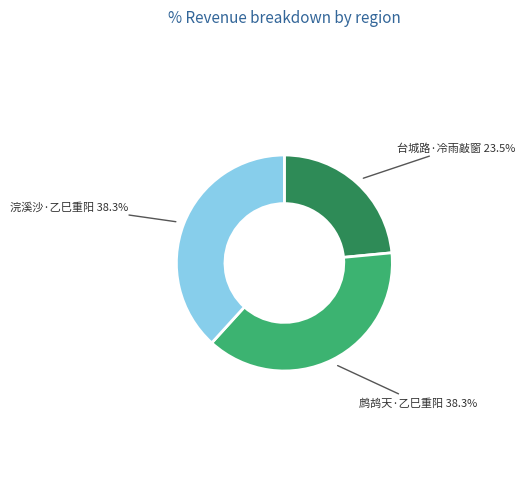

Is there a majority slice in this chart?

No